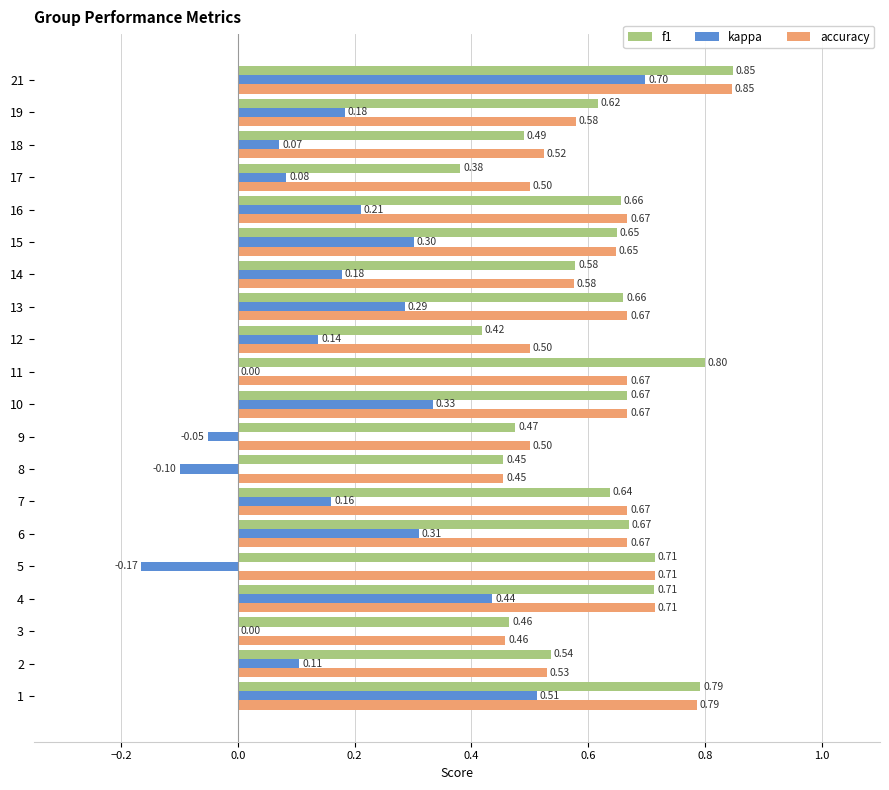

What are all the series names shown in the legend?

f1, kappa, accuracy